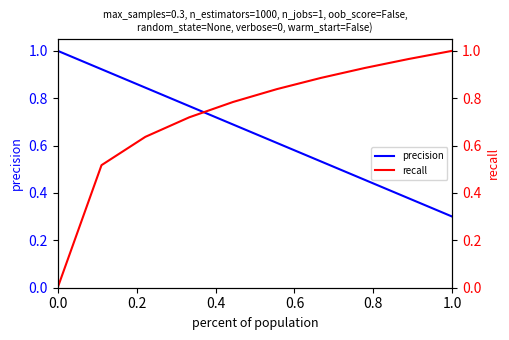

Which category has the lowest value in the precision series?

1.0